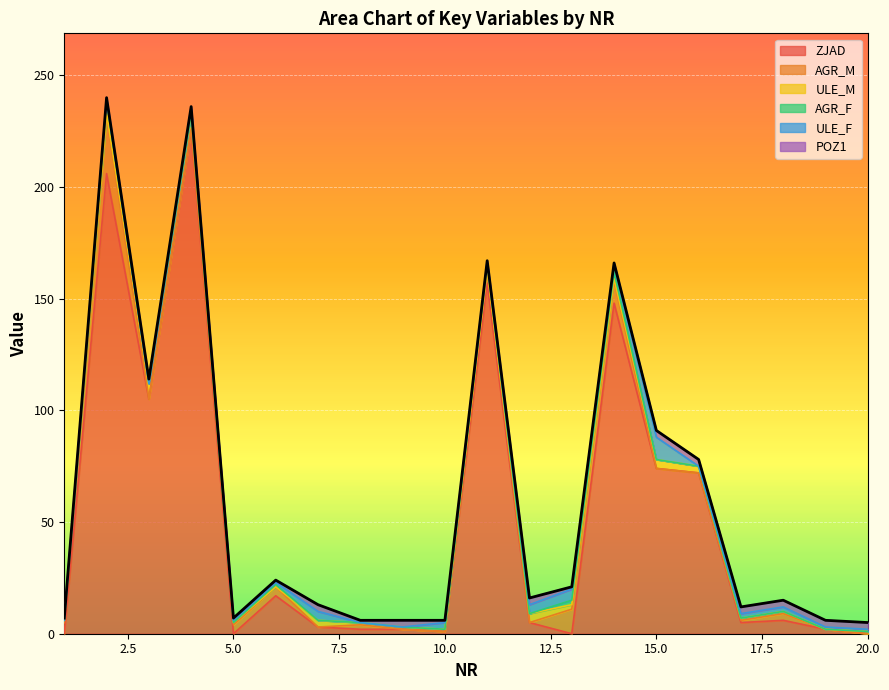

What is the sum of the ULE_F values at 3 and 18?

2